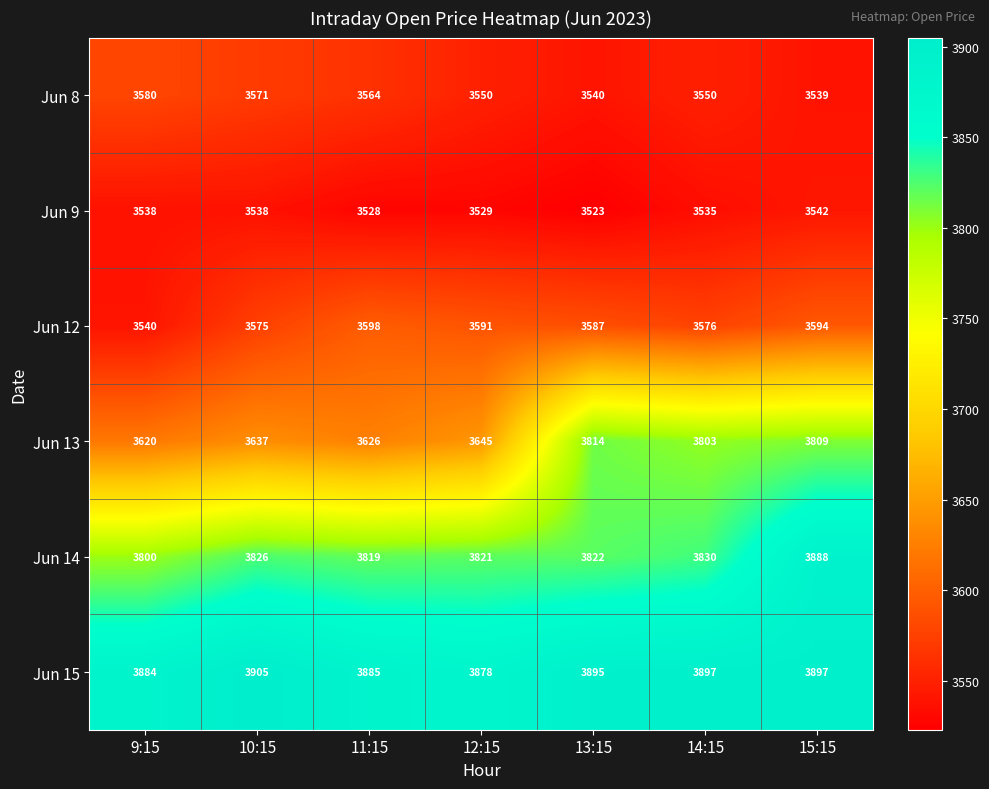

At which category is the sum across all series the highest?

15:15